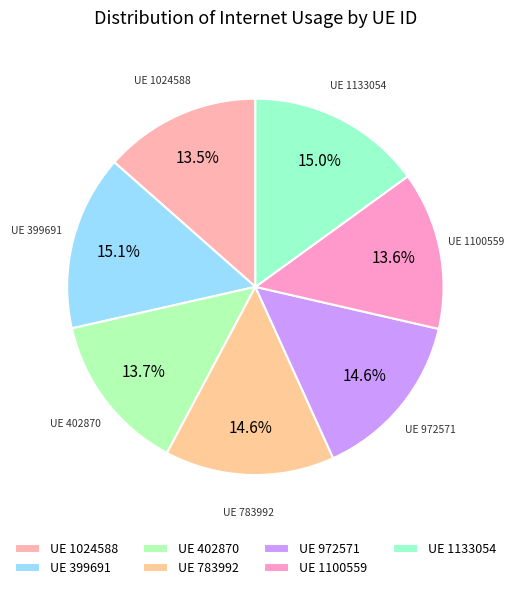

How much of the chart is everything except UE 1100559?

86.4%